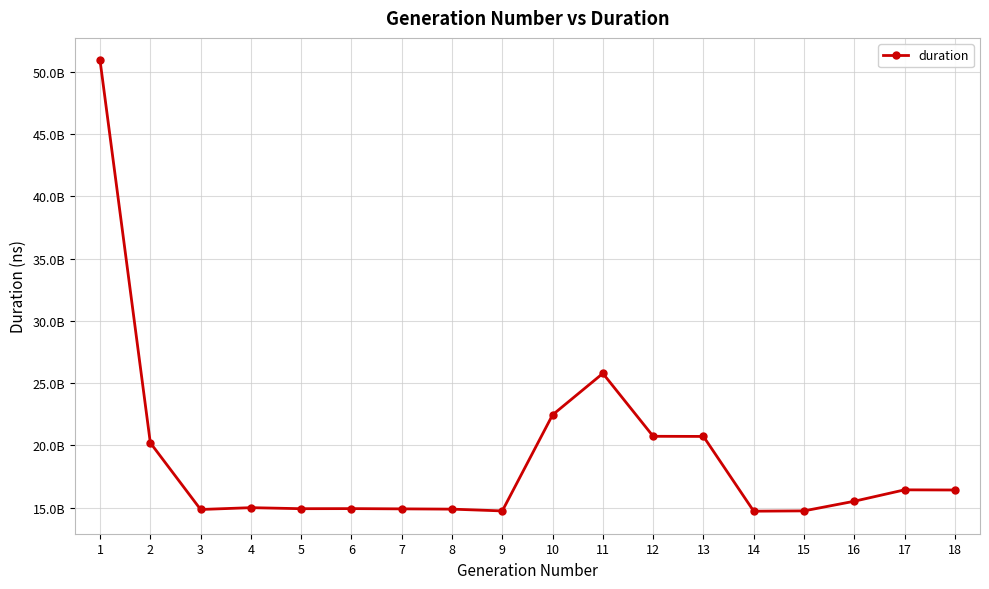

Is this an area chart (filled region under the line)?

No